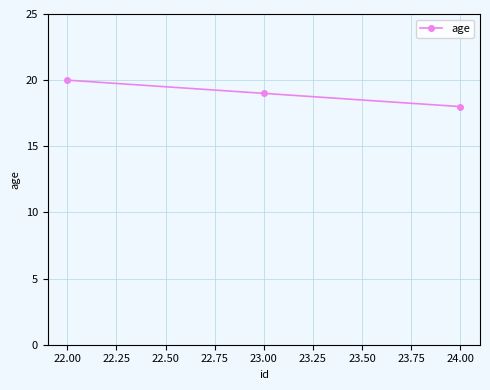

What is the sum of all values?

57